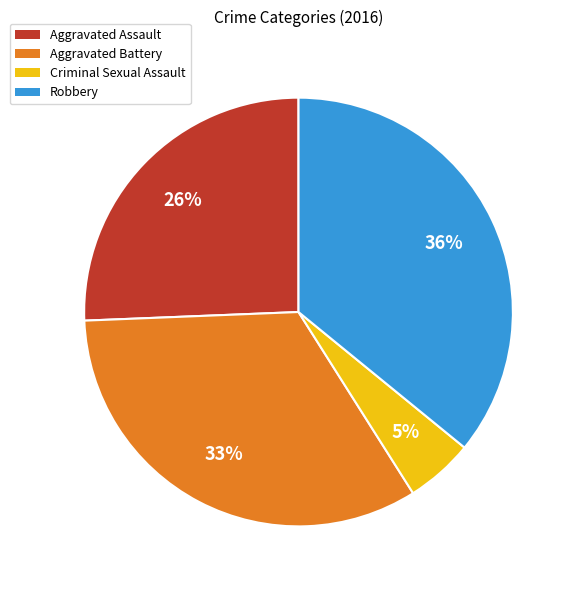

To the nearest percent, what is the difference between the Aggravated Battery and Robbery slice percentages?

3%